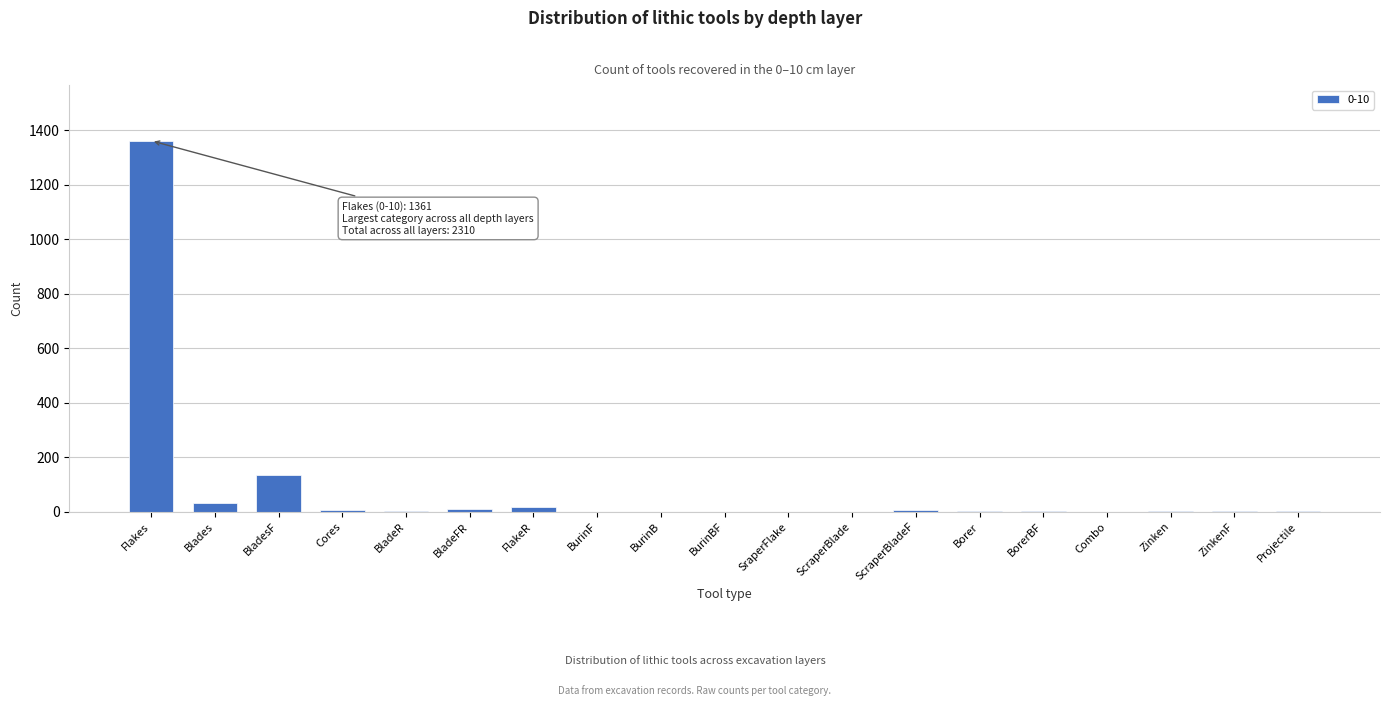

True or false: the data shows 0 at BurinB.

True